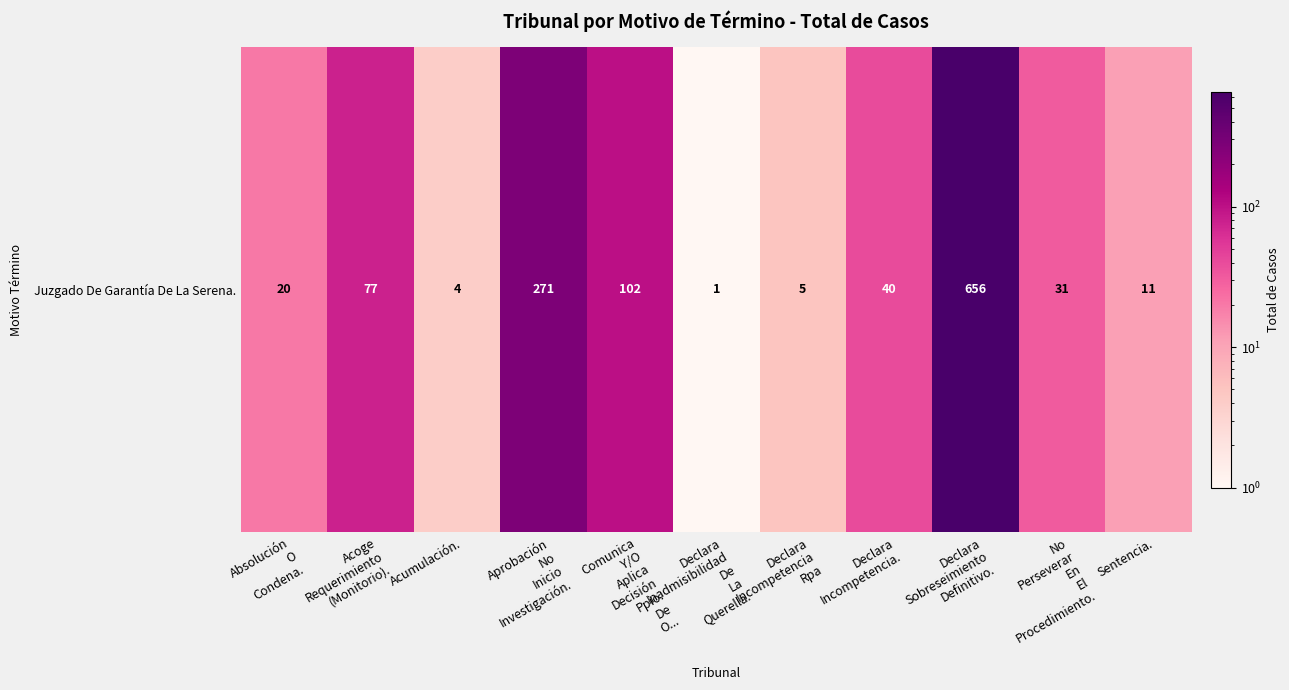

What is the greatest value displayed?

656